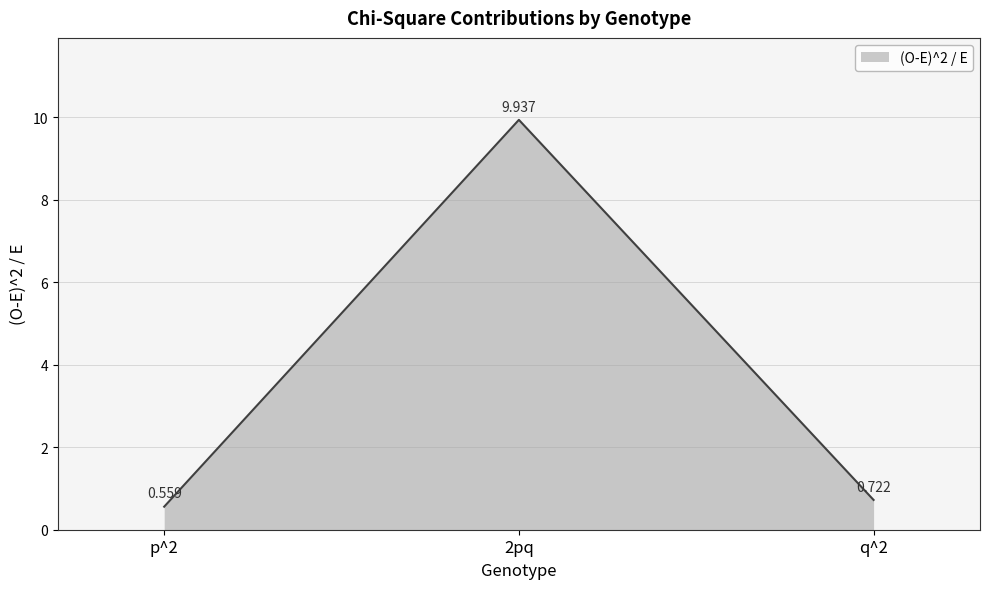

What is the smallest value displayed?

0.6